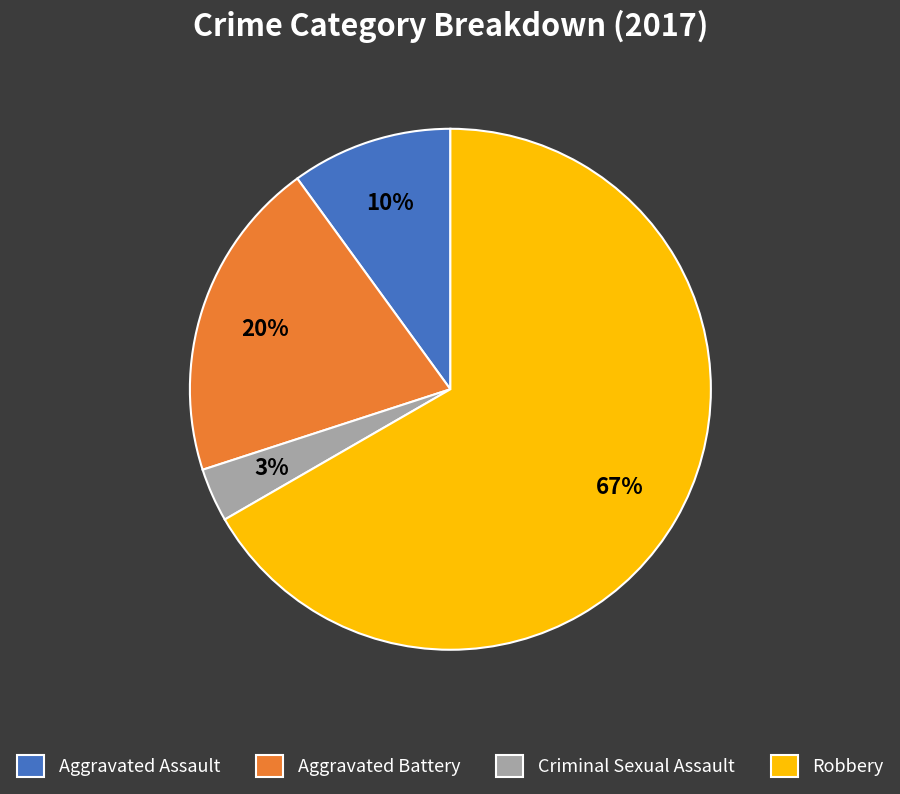

Combined, do Criminal Sexual Assault and Aggravated Assault account for over 50%?

No